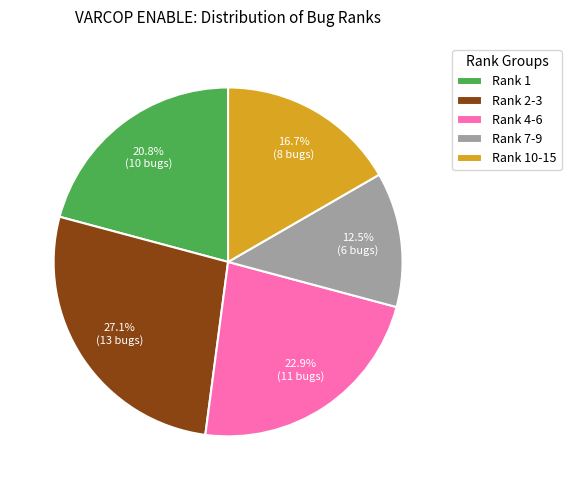

How many segments does this pie chart have?

5